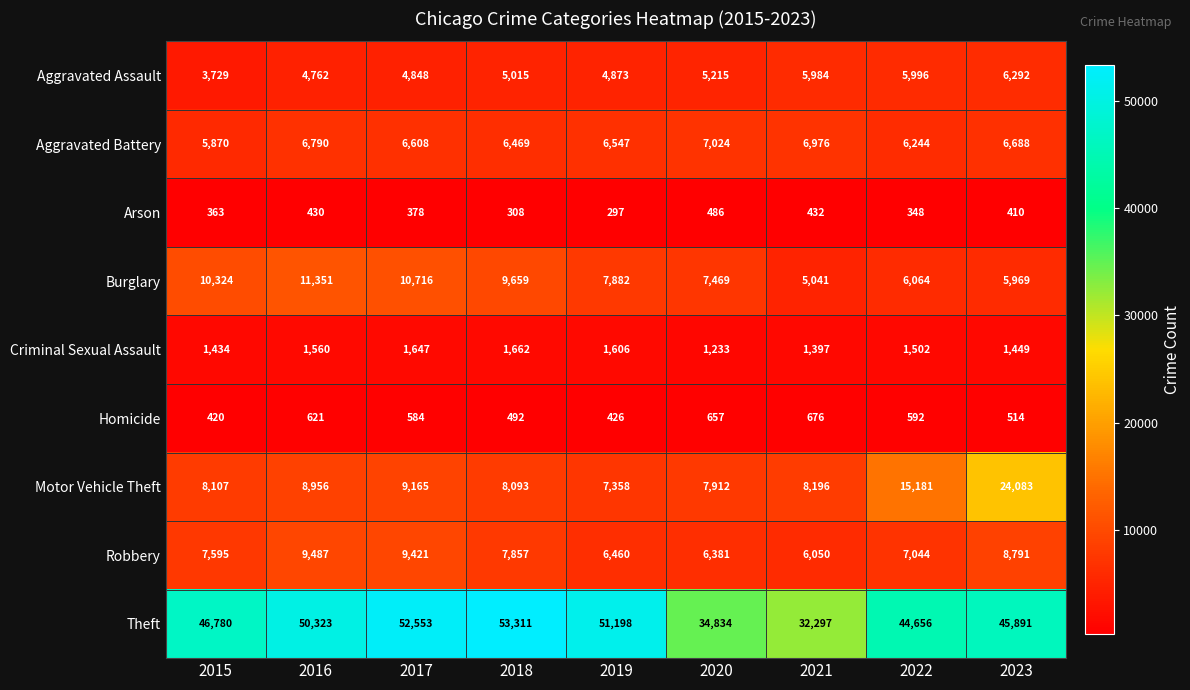

Is it true that Theft equals 63618 at 2022?

False